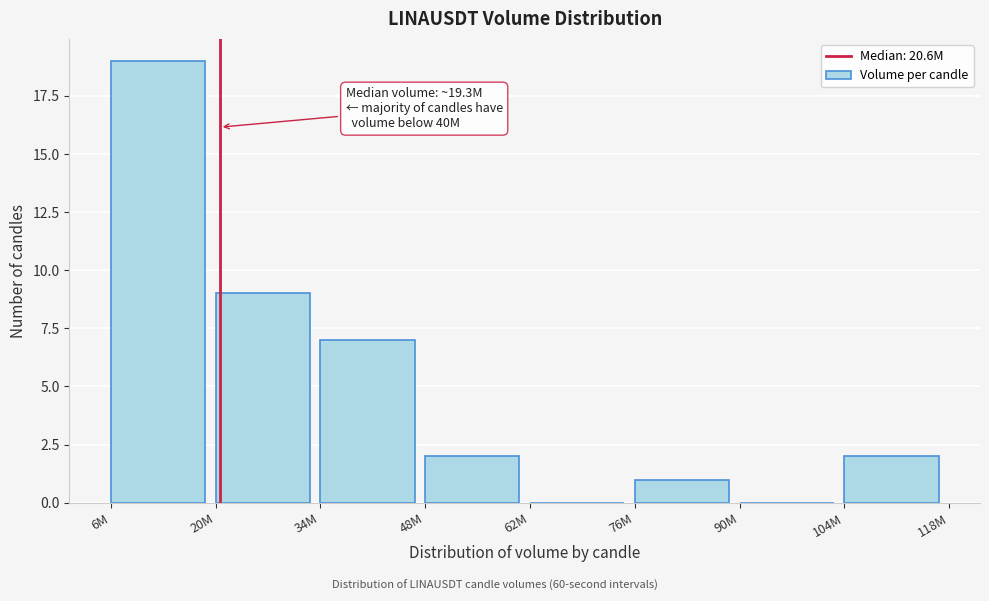

Reading left to right, list all the values displayed in this chart.

6M=19	20M=9	34M=7	48M=2	62M=0	76M=1	90M=0	104M=2